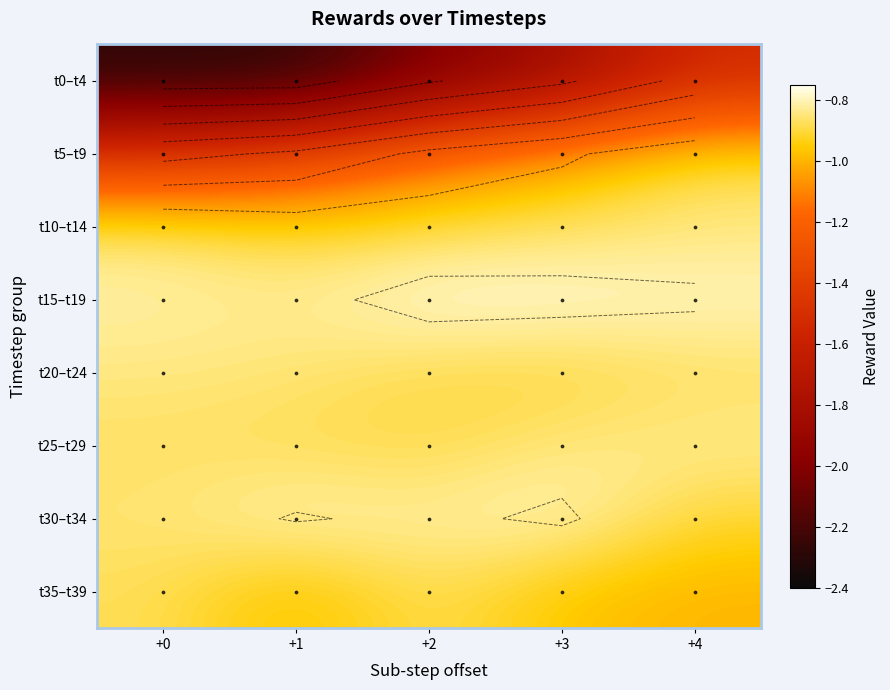

Is the value of t30–t34 at +1 greater than the value of t0–t4 at +4?

Yes